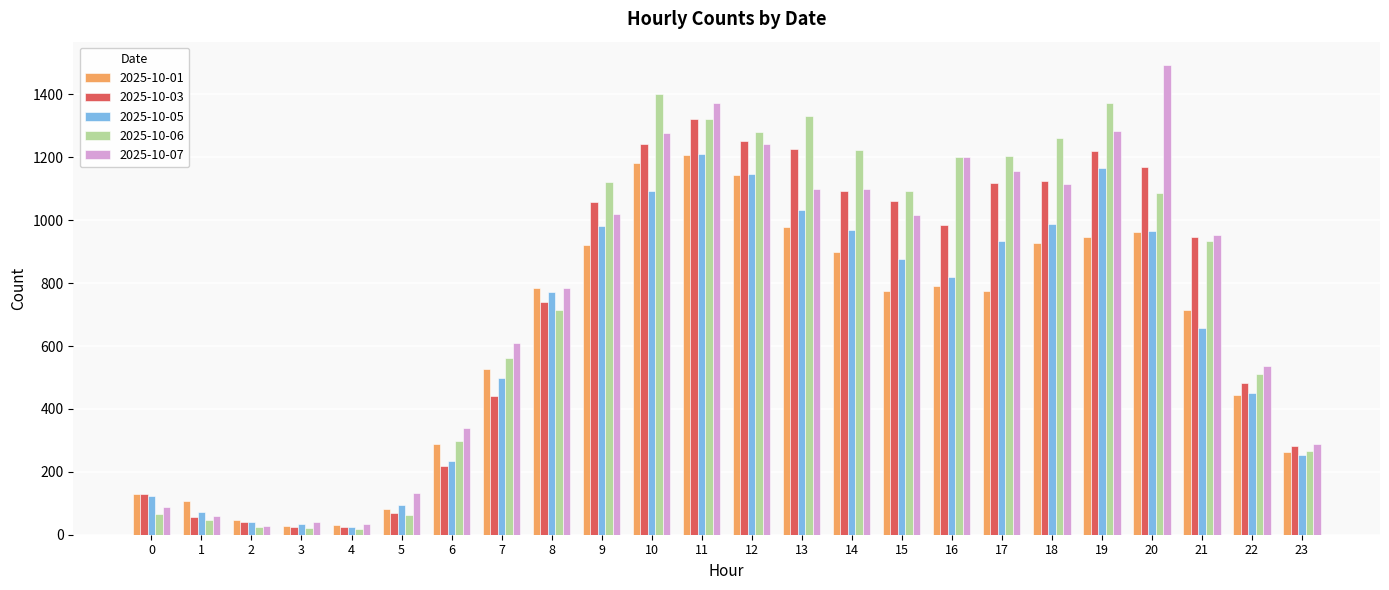

What value does the 2025-10-06 series have at 6?

298